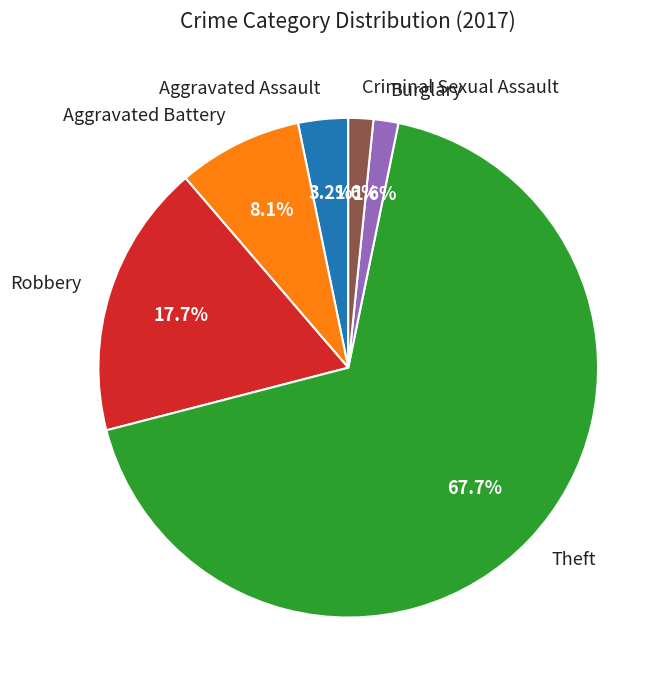

What percentage is the Burglary slice, to the nearest percent?

2%